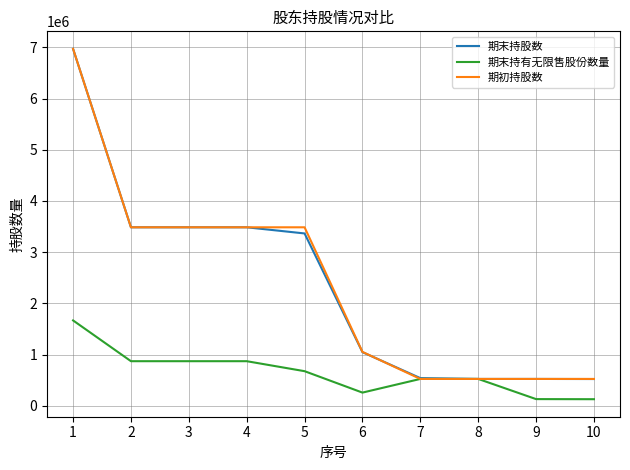

What is the difference between the highest and lowest values at 6?

794750